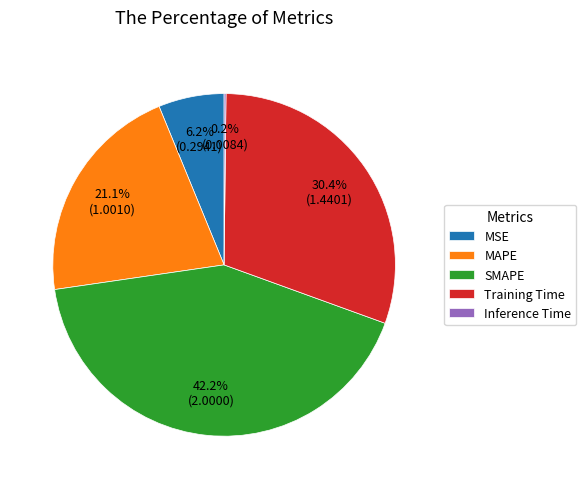

Do SMAPE and Training Time together represent more than half of the pie?

Yes